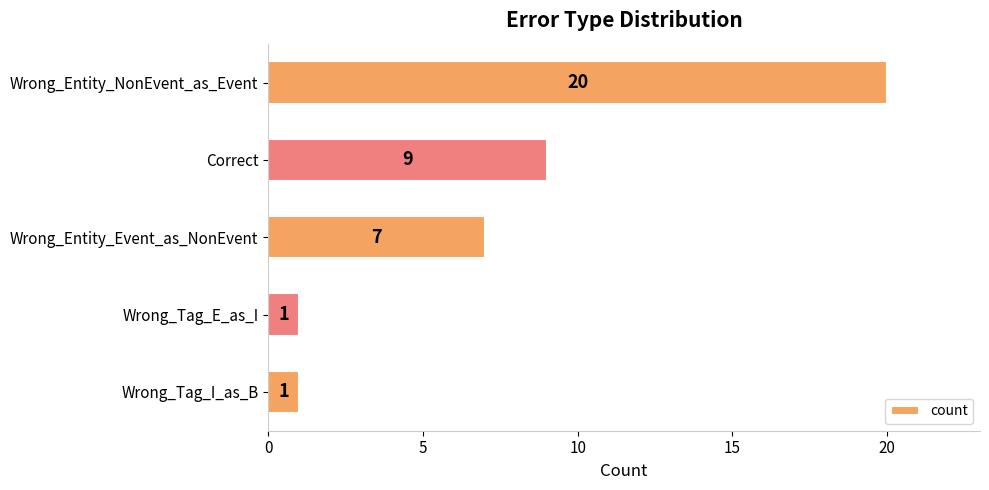

What is the smallest value displayed?

1